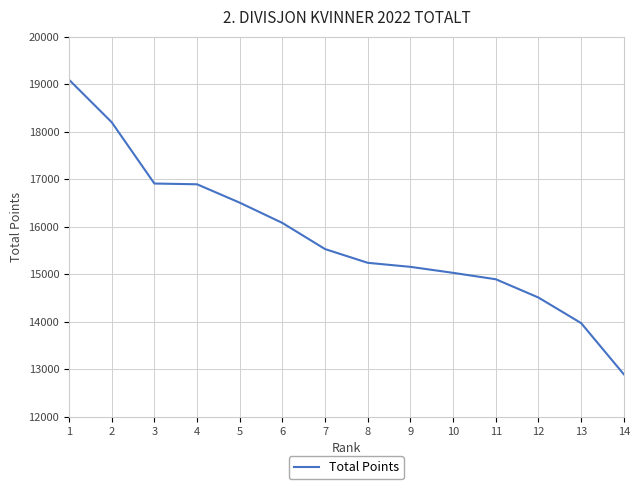

True or false: the data shows 9466 at 12.

False